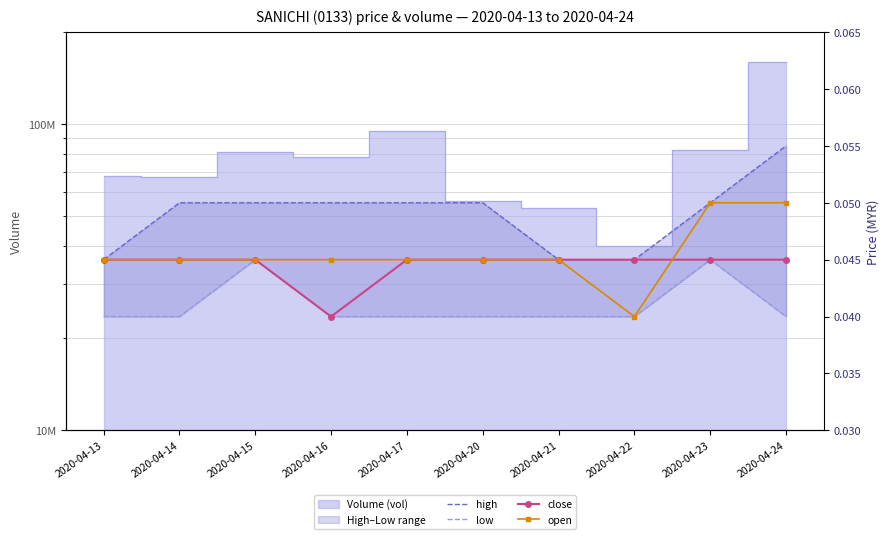

Rank the series at 2020-04-20 from lowest to highest value.

low, close, open, high